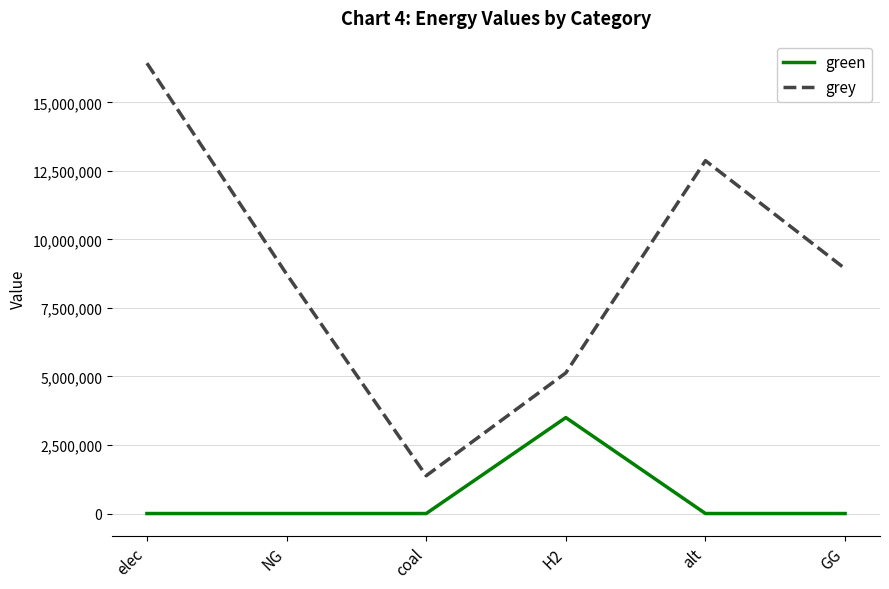

What position from the left is alt?

5